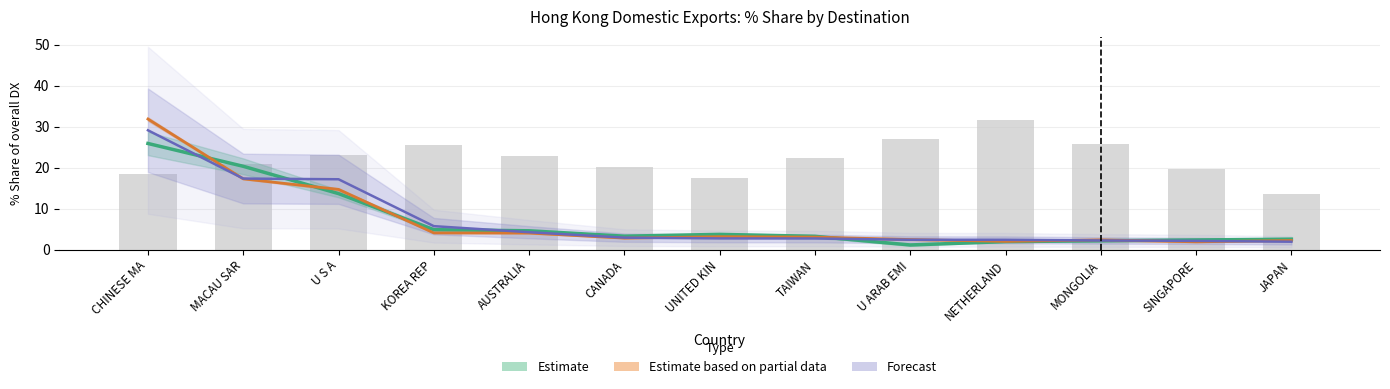

What position from the left is SINGAPORE?

12